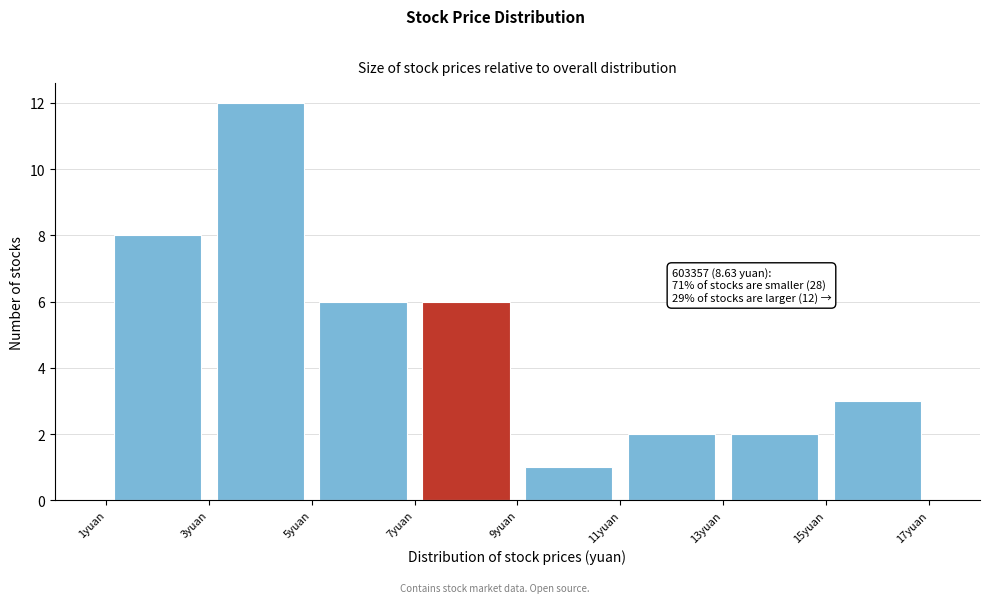

Which range on the x-axis has the tallest bar?

3 to 5